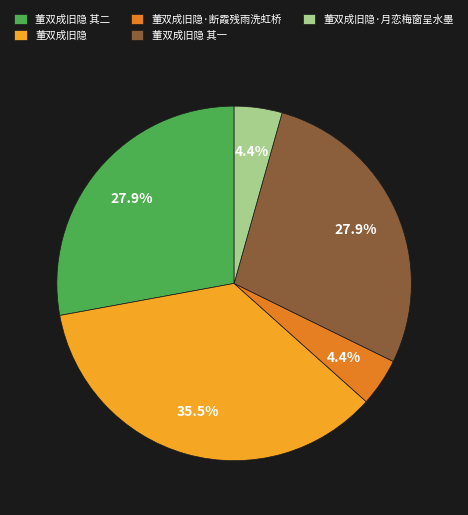

To the nearest percent, what percentage of the pie is 董双成旧隐 其一?

28%